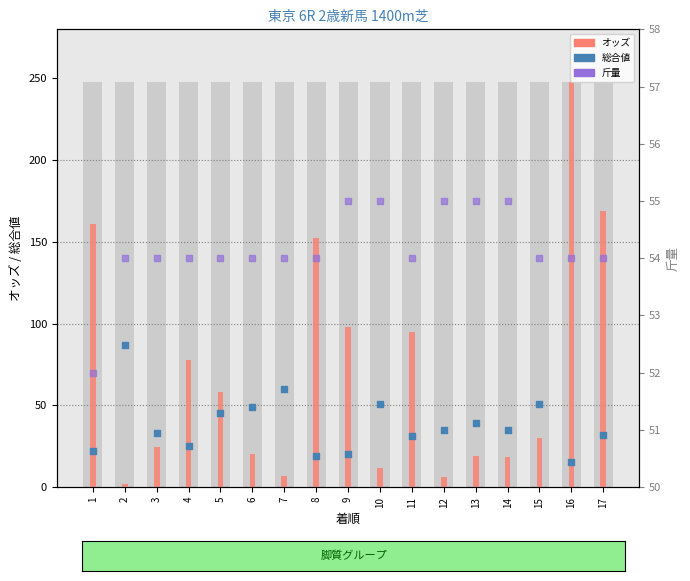

Which series has the largest Y range (max minus min)?

オッズ